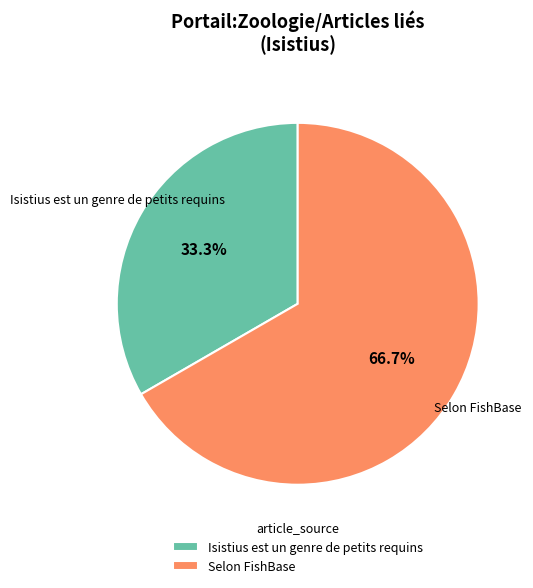

How many slices are in this pie chart?

2